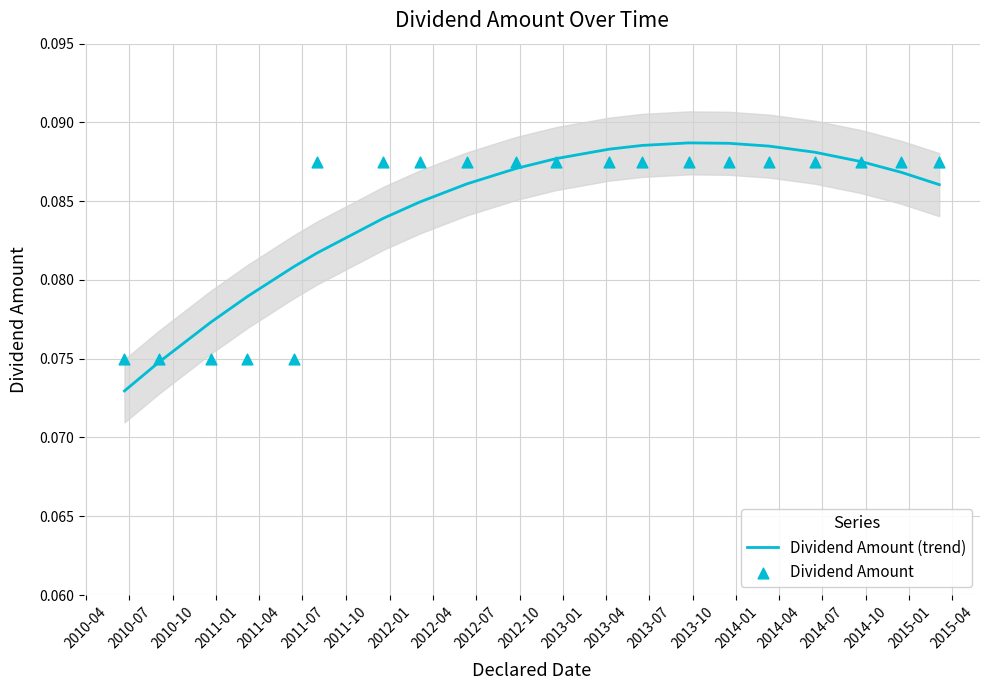

Which series reaches the minimum Y coordinate?

Dividend Amount (trend)